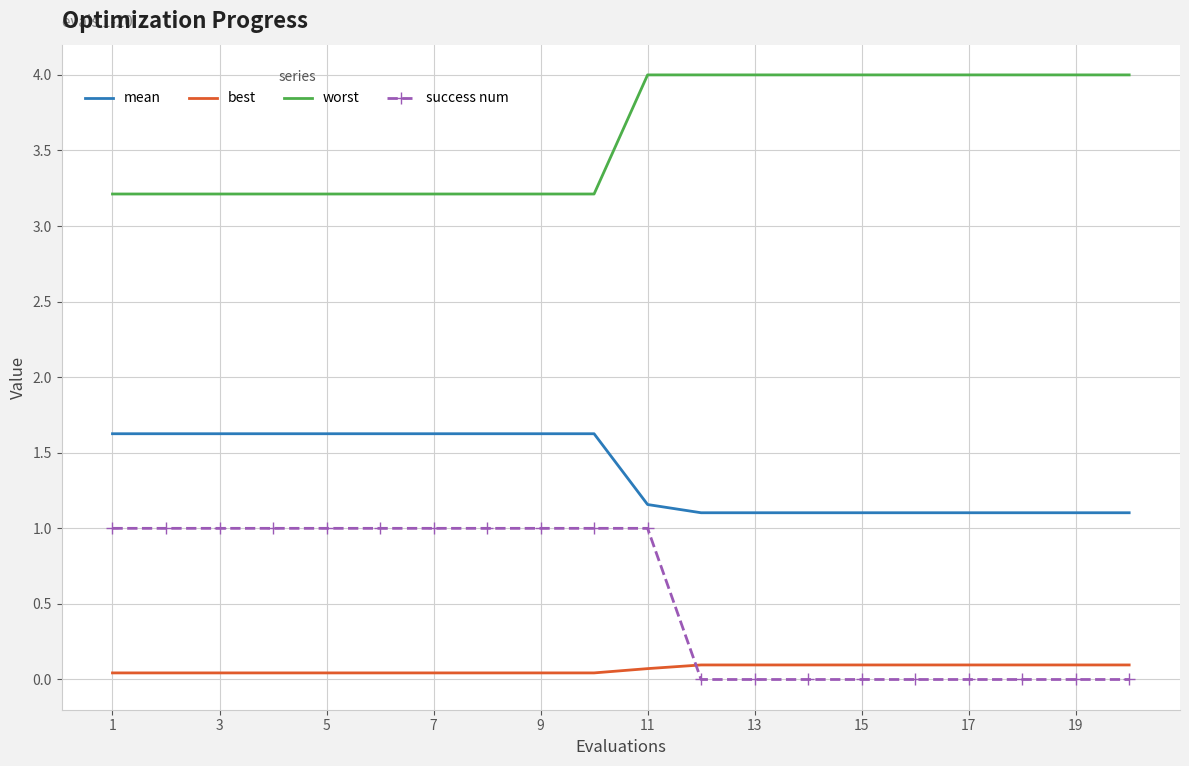

Which series has the largest total across all categories?

worst